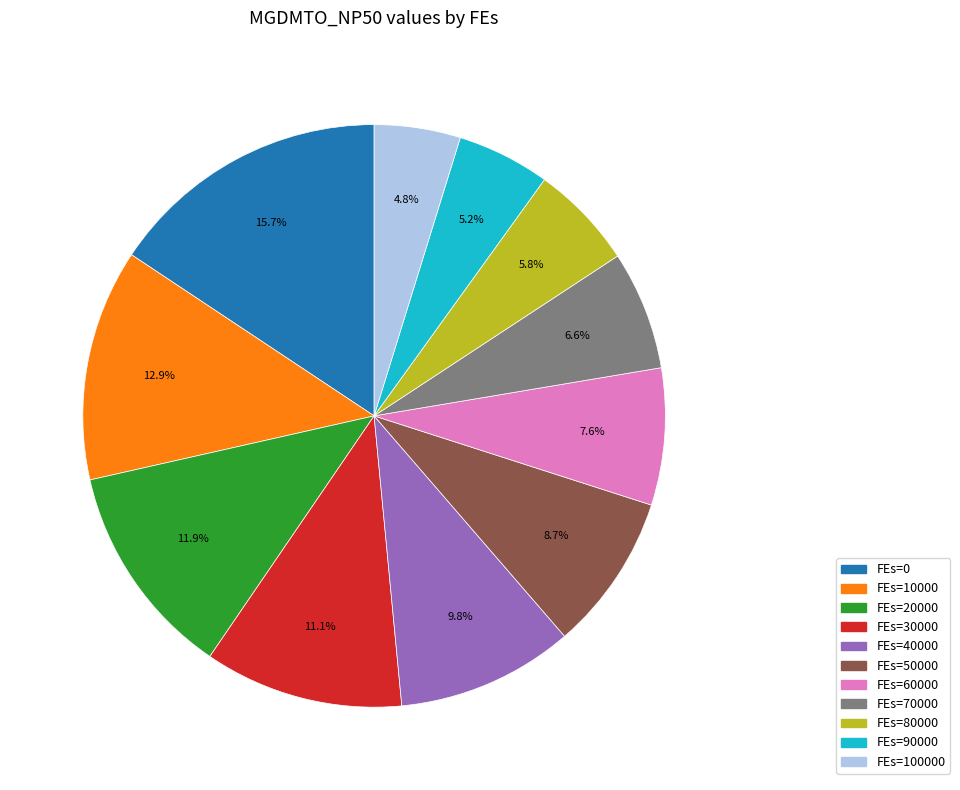

To the nearest percent, what is the average slice percentage?

9%